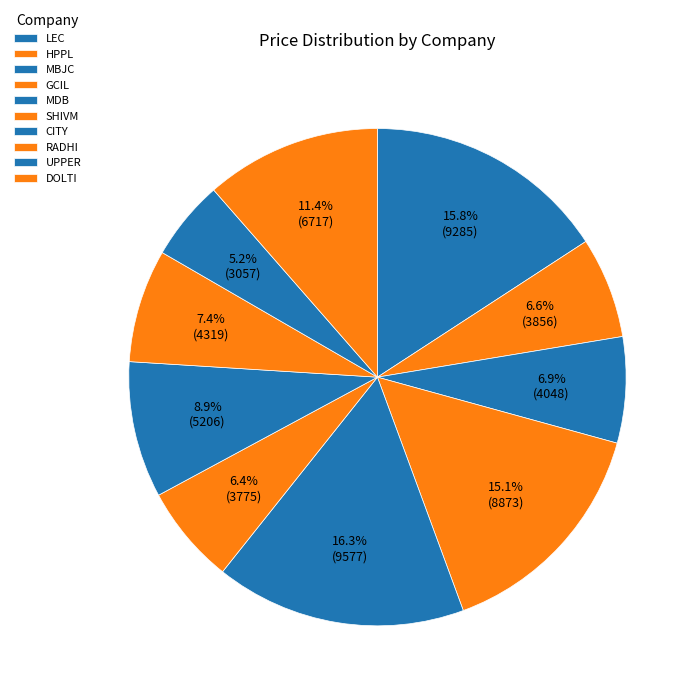

Which category has the smallest portion of the pie?

UPPER